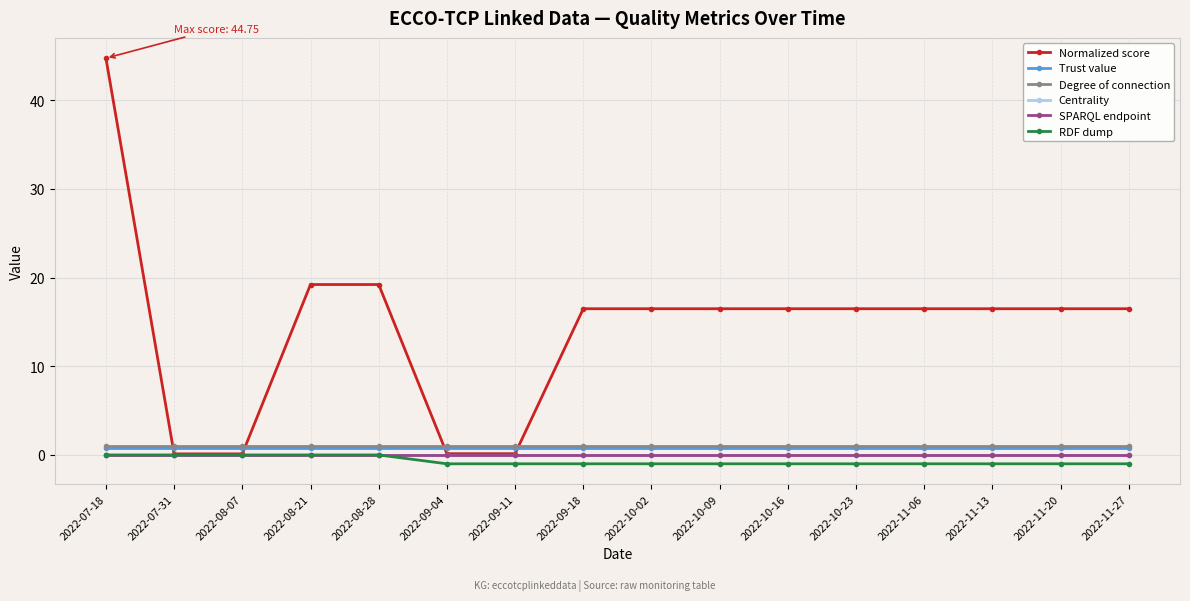

What is the difference between the maximum and minimum values in the RDF dump series?

1.0